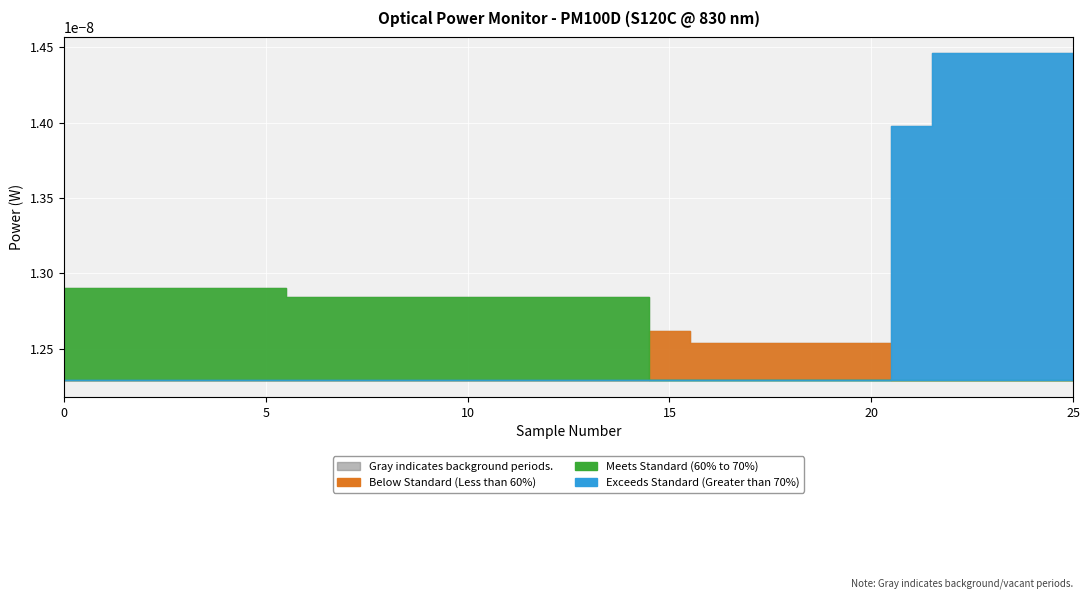

How many categories are shown in the chart?

26